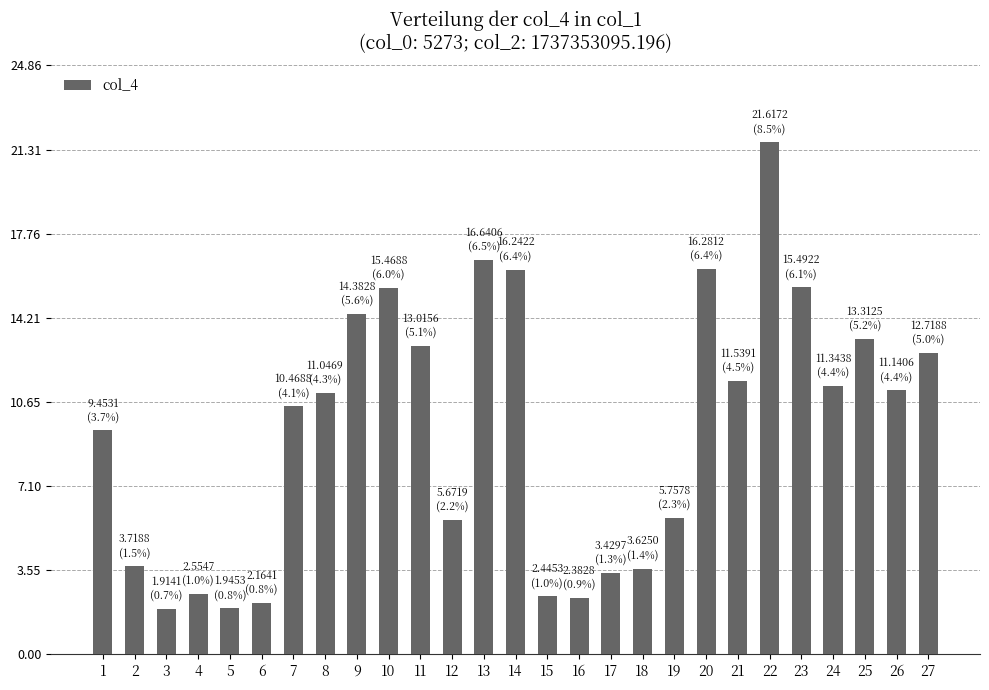

What is the change in value from 13 to 22?

+5.0